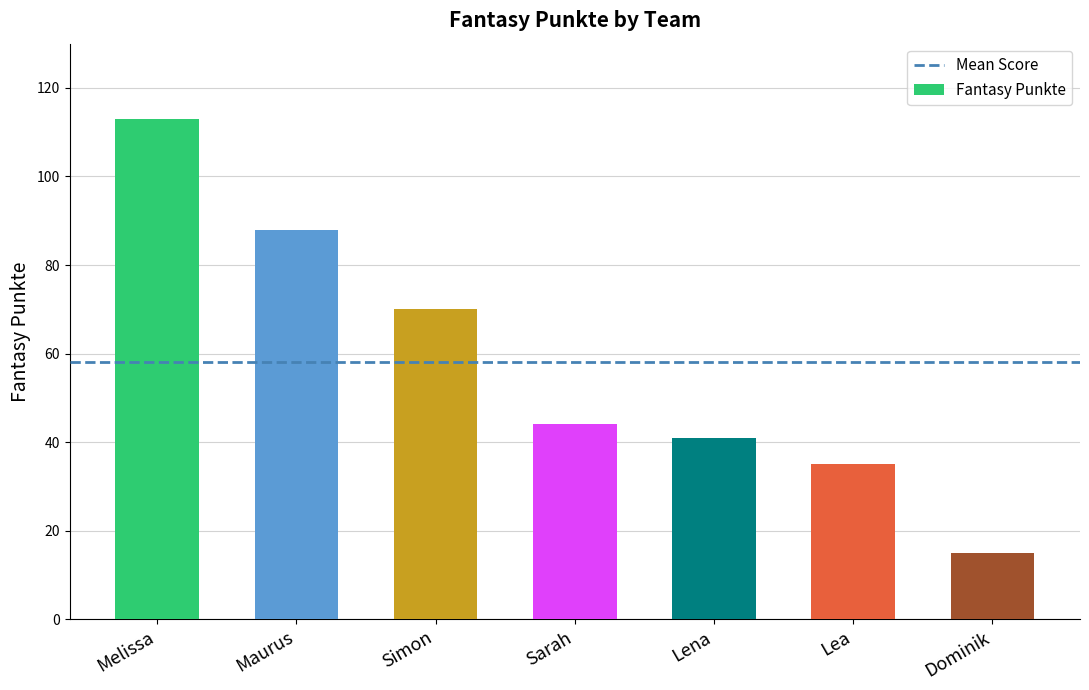

Does the chart contain stacked bars?

No